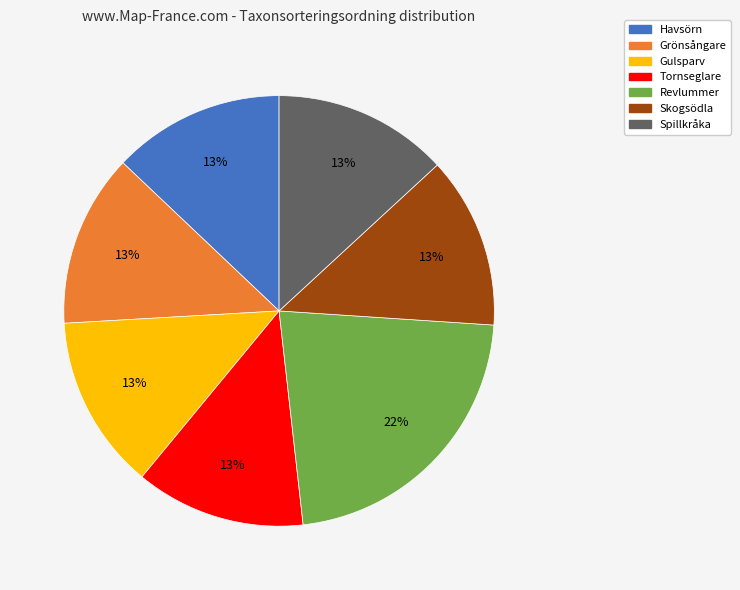

Is there any slice that represents more than half of the pie?

No